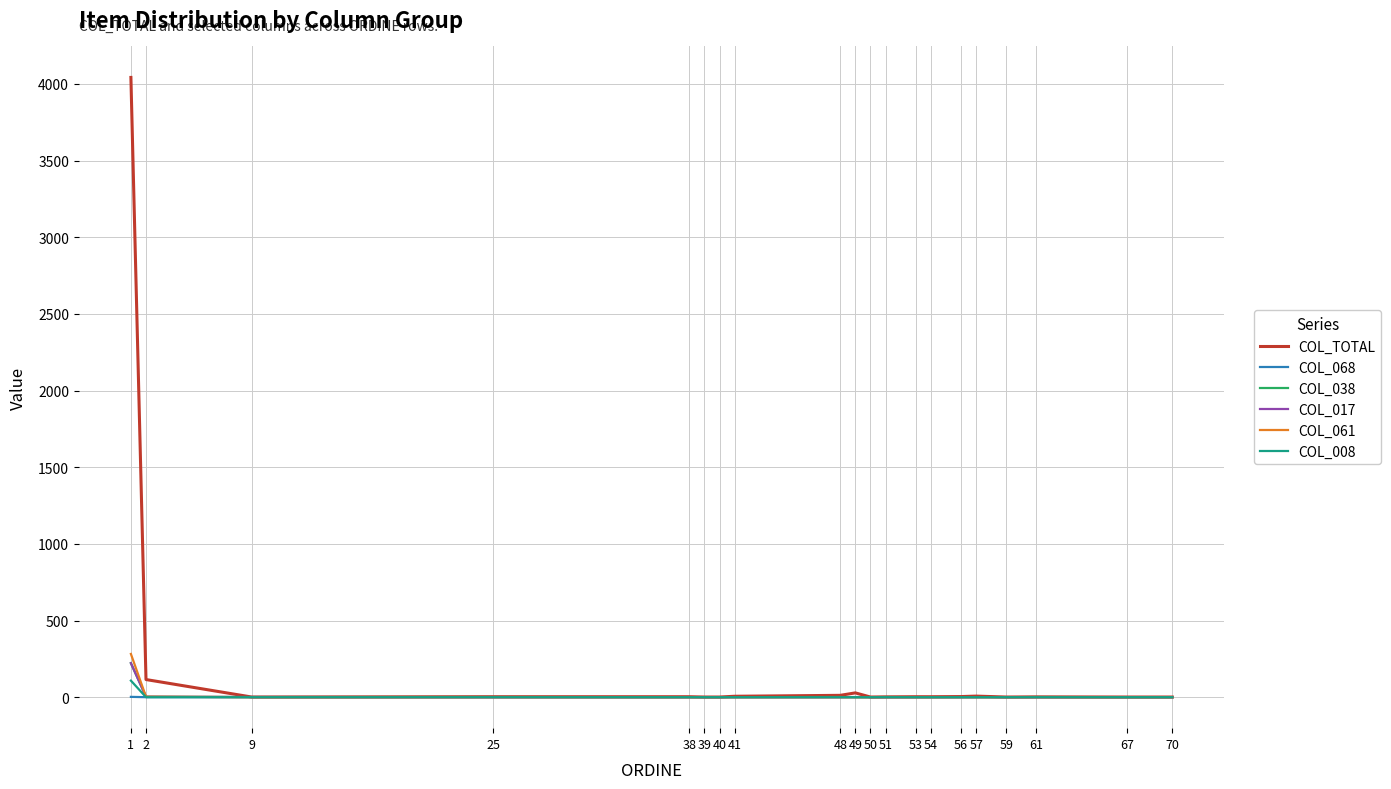

What is the highest value of the COL_017 series?

222